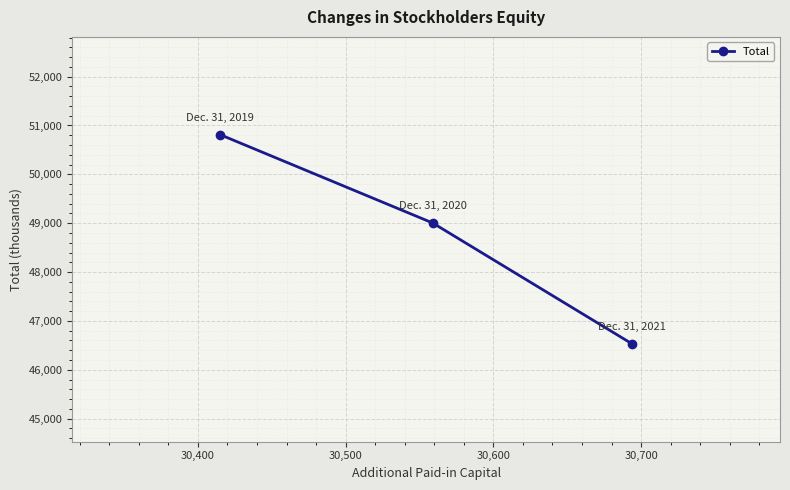

What is the sum of all values?

146346